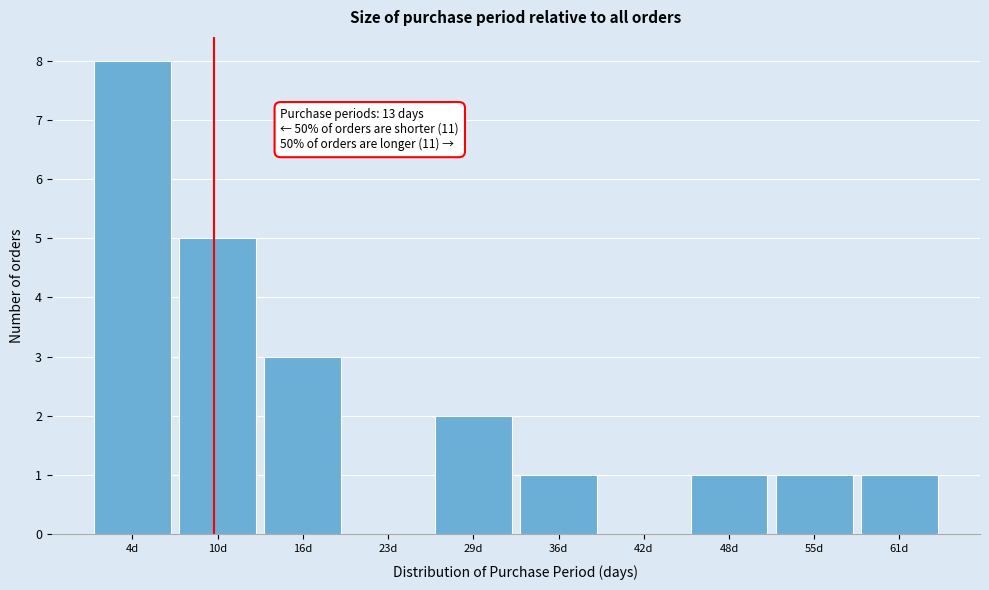

Reading right to left, what are all the values shown in this chart?

61d=1	55d=1	48d=1	42d=0	36d=1	29d=2	23d=0	16d=3	10d=5	4d=8